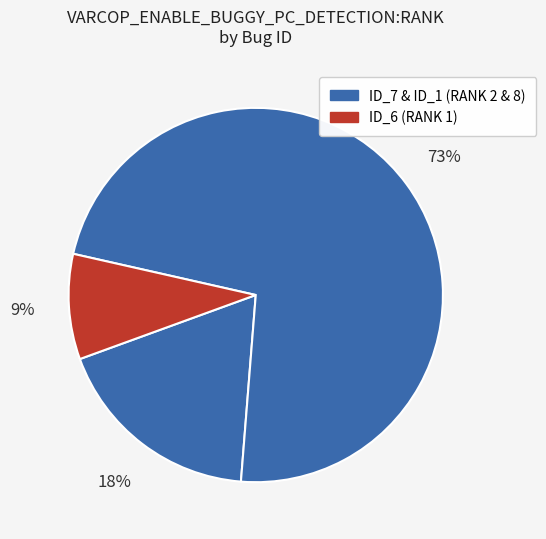

How many slices are in this pie chart?

3